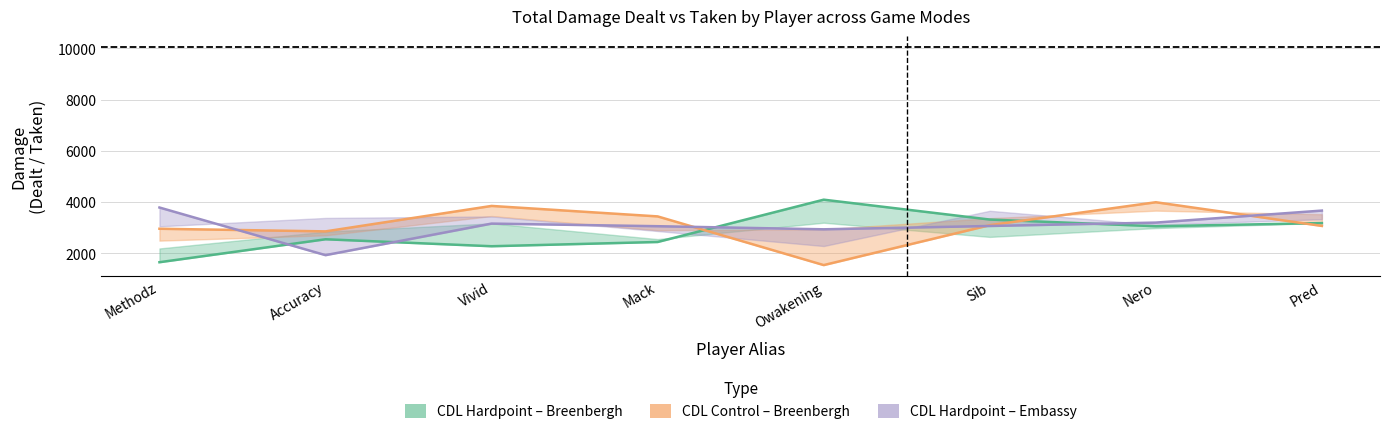

Between Owakening and Pred, which is larger?

Owakening